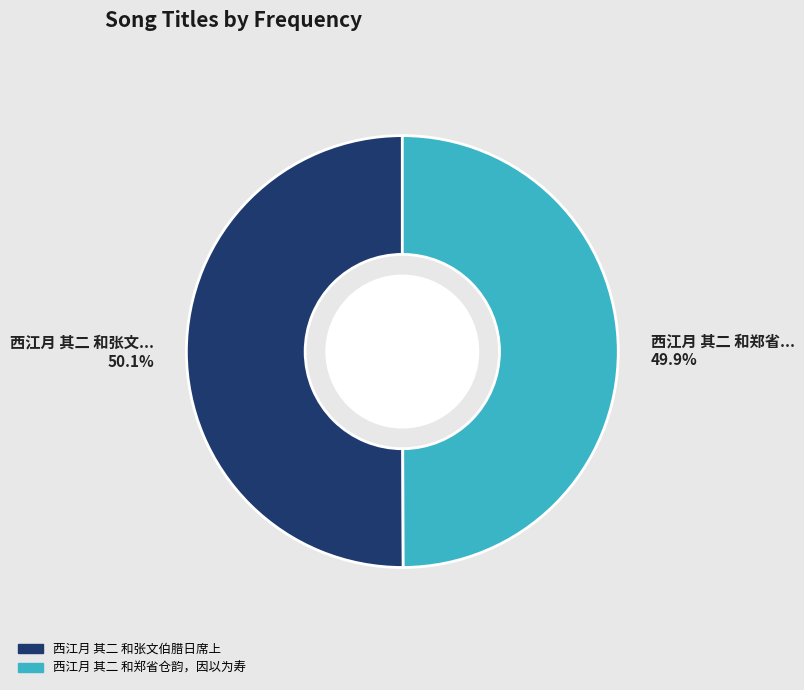

What percentage is the 西江月 其二 和郑省仓韵，因以为寿 slice, to the nearest percent?

50%